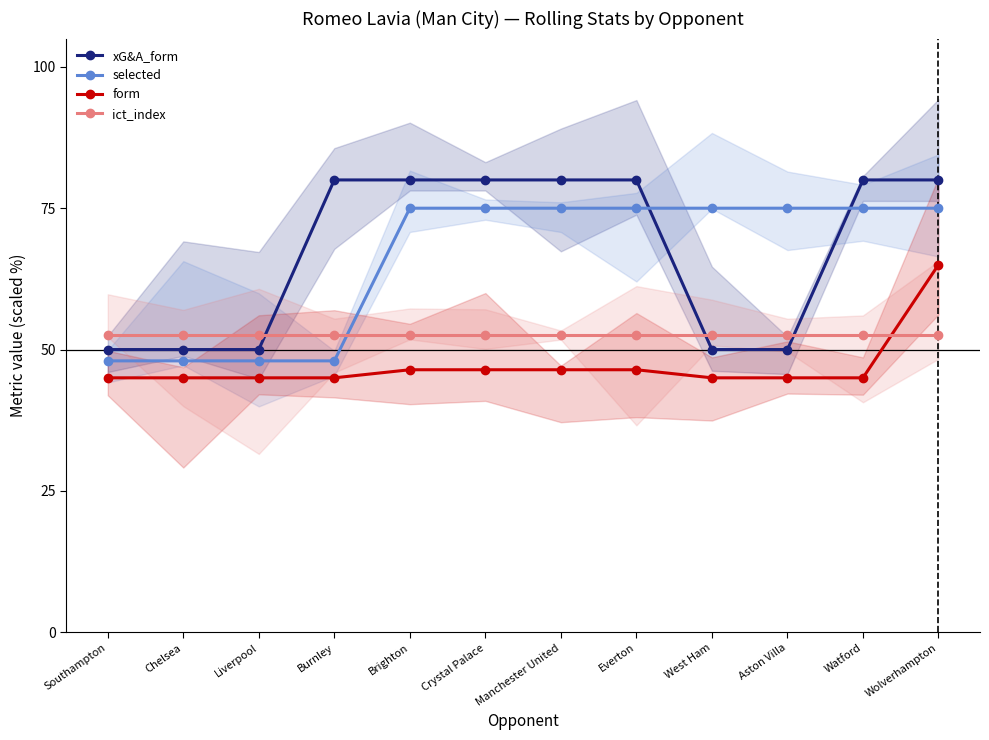

Reading left to right, transcribe all the data shown in this chart.

xG&A_form: 50.0	50.0	50.0	80.0	80.0	80.0	80.0	80.0	50.0	50.0	80.0	80.0
selected: 48.0	48.0	48.0	48.0	75.0	75.0	75.0	75.0	75.0	75.0	75.0	75.0
form: 45.0	45.0	45.0	45.0	46.4	46.4	46.4	46.4	45.0	45.0	45.0	65.0
ict_index: 52.5	52.5	52.5	52.5	52.5	52.5	52.5	52.5	52.5	52.5	52.5	52.5